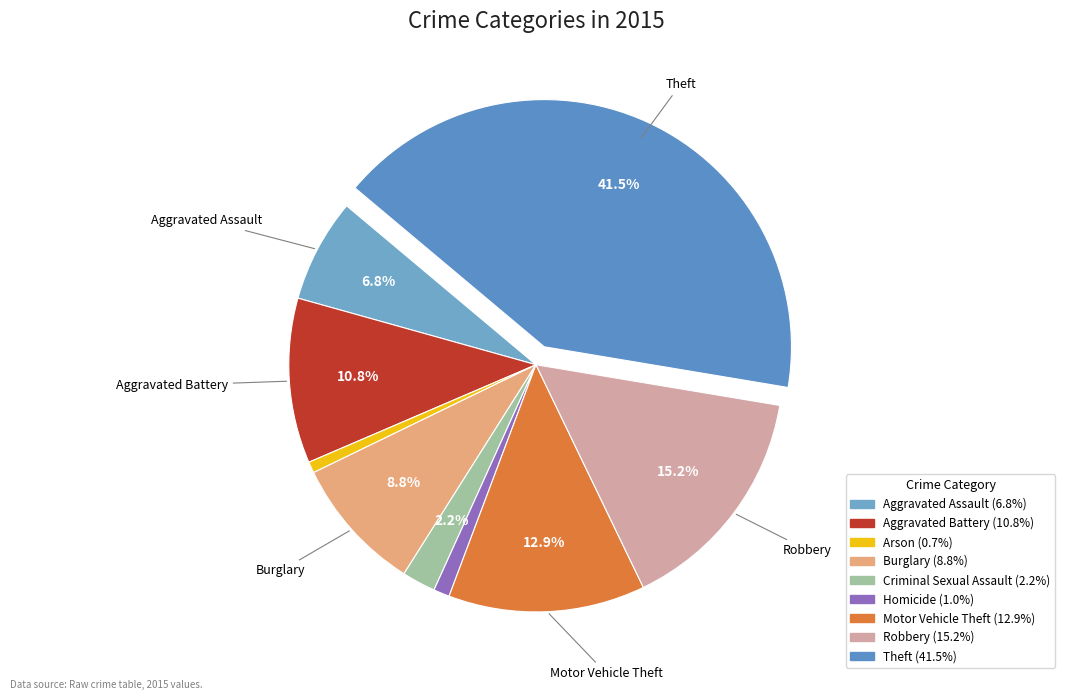

What is the ratio of the value at Arson to the value at Criminal Sexual Assault?

0.3